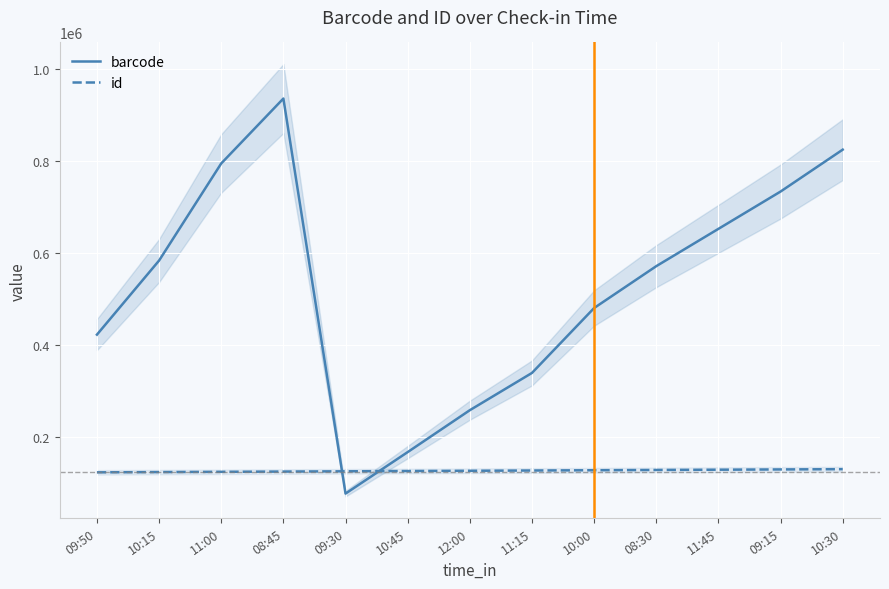

Count the number of data series in this chart.

2